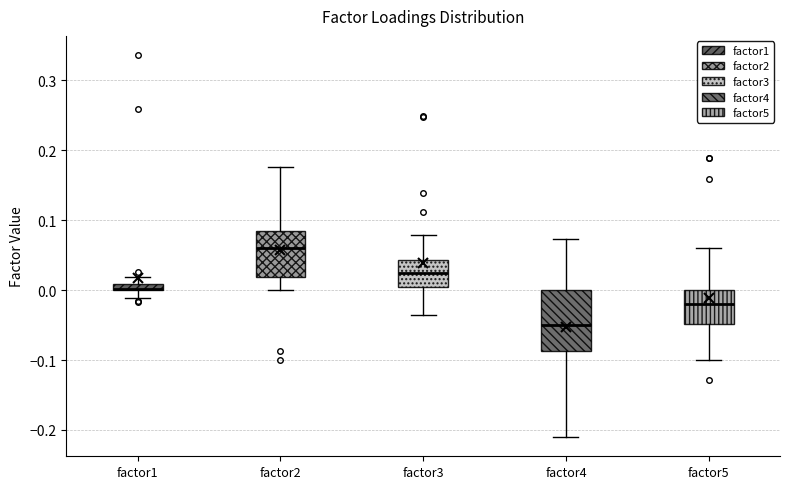

Which box is the tallest, from its lower edge to its upper edge?

factor4